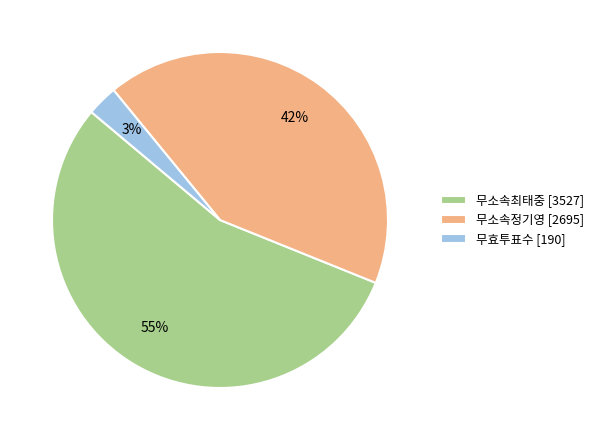

True or false: 무소속최태중 accounts for 43% of the total.

False